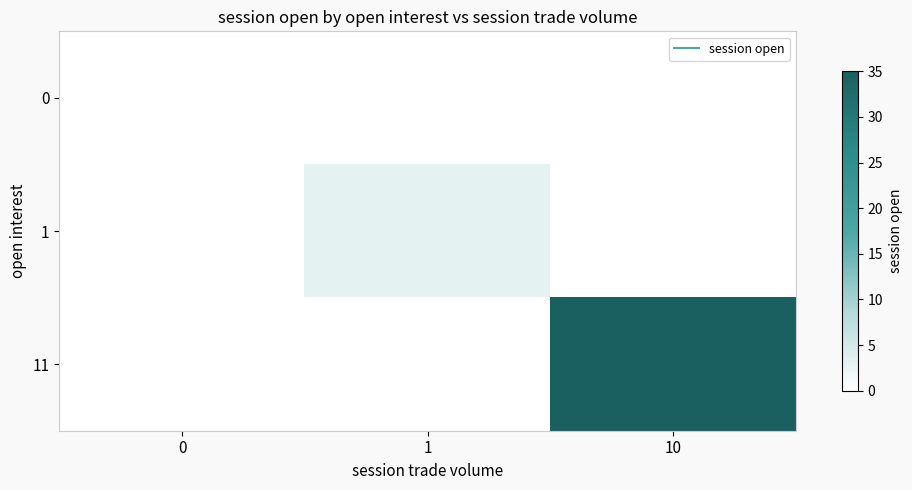

Which label corresponds to the largest value in the chart?

10